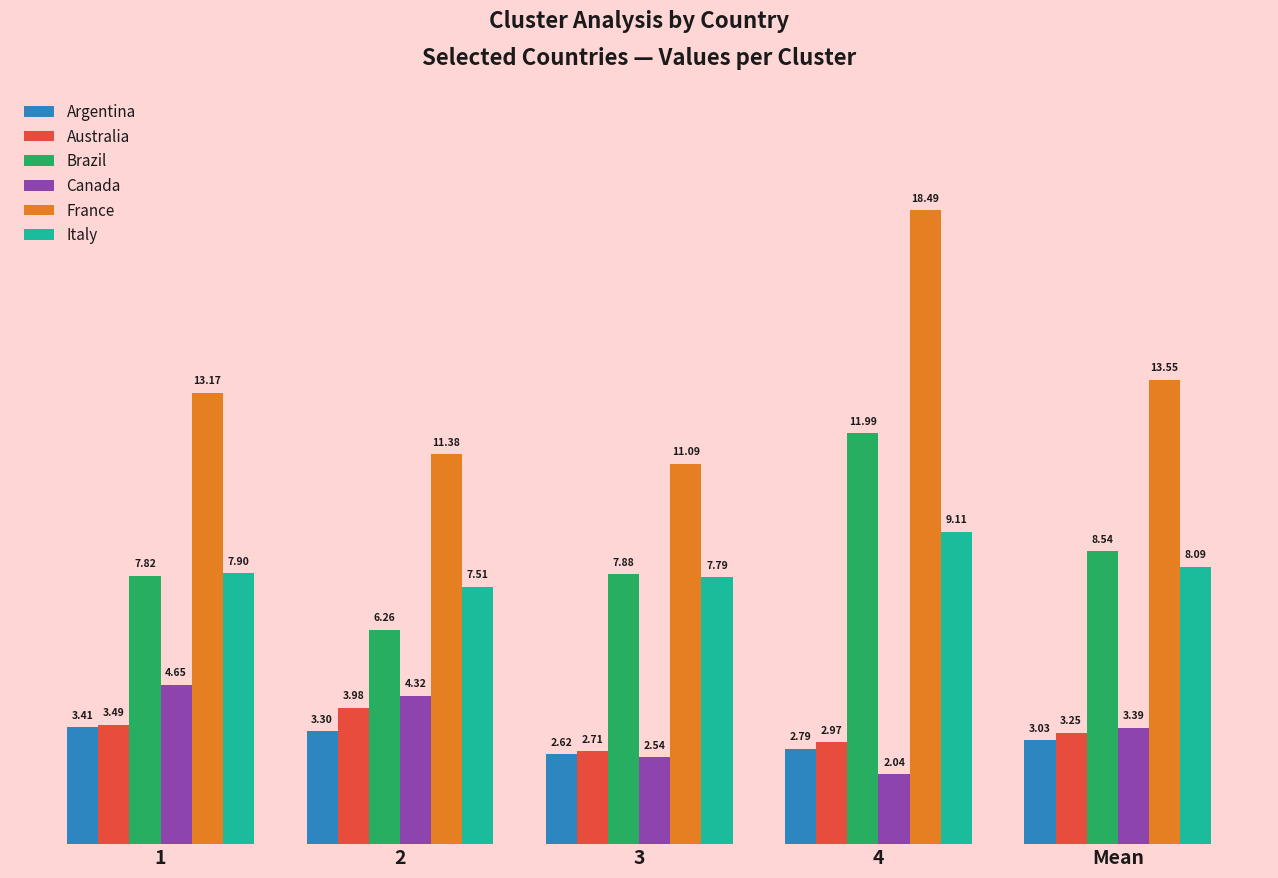

At which label does Canada first exceed 3?

1